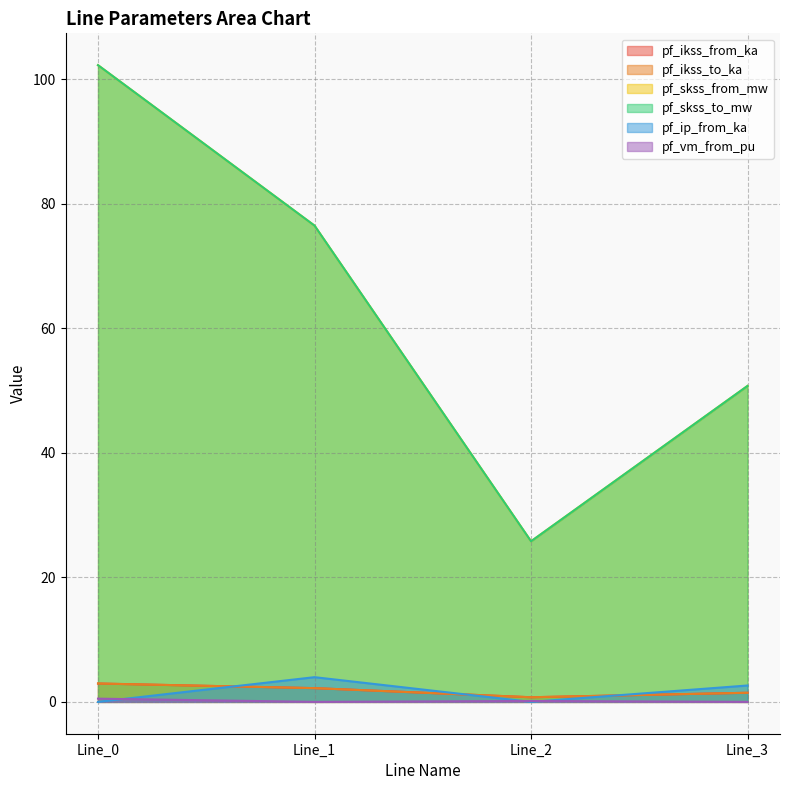

True or false: pf_ikss_from_ka and pf_vm_from_pu cross at least once.

False